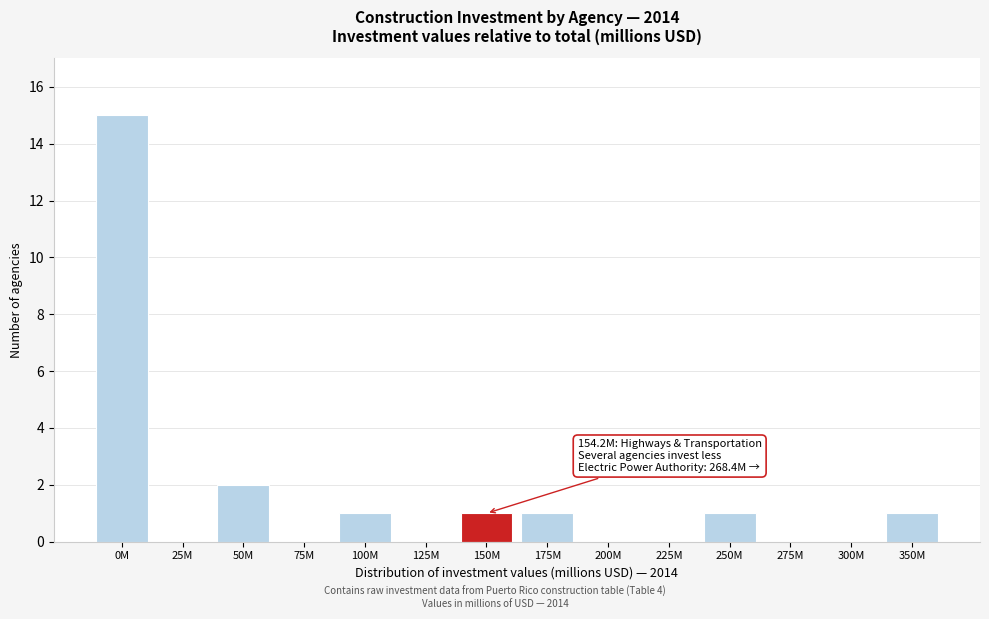

Reading left to right, list all the values displayed in this chart.

0M=15	25M=0	50M=2	75M=0	100M=1	125M=0	150M=1	175M=1	200M=0	225M=0	250M=1	275M=0	300M=0	350M=1